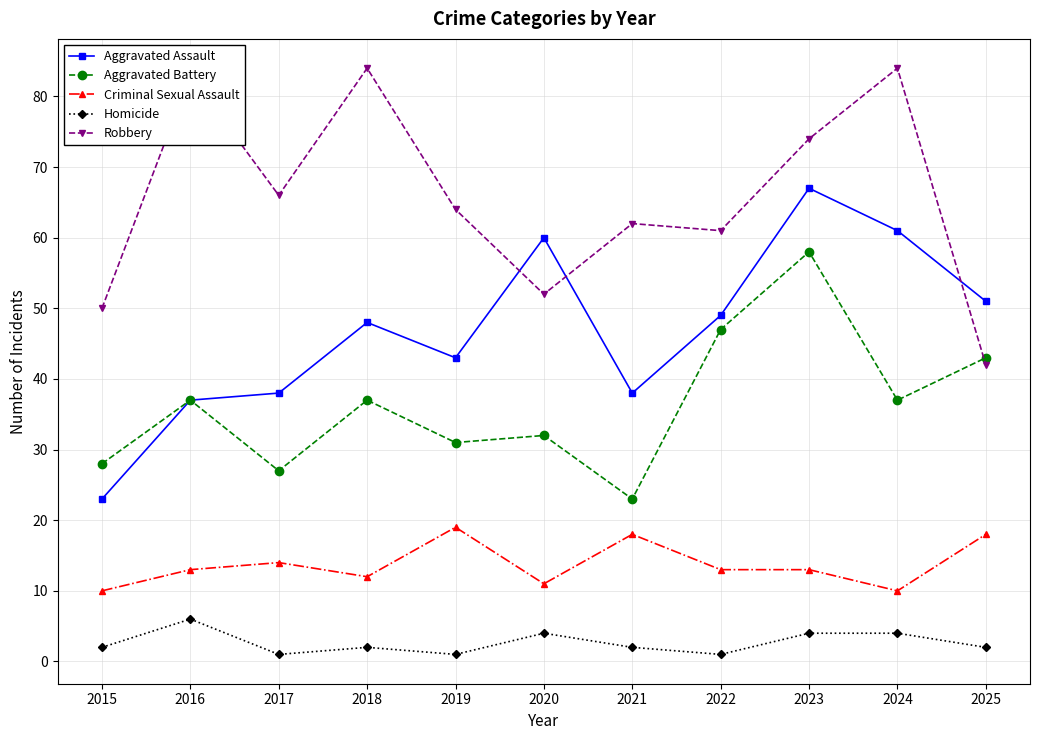

Reading left to right, extract all data points from this chart.

Aggravated Assault: 23	37	38	48	43	60	38	49	67	61	51
Aggravated Battery: 28	37	27	37	31	32	23	47	58	37	43
Criminal Sexual Assault: 10	13	14	12	19	11	18	13	13	10	18
Homicide: 2	6	1	2	1	4	2	1	4	4	2
Robbery: 50	83	66	84	64	52	62	61	74	84	42